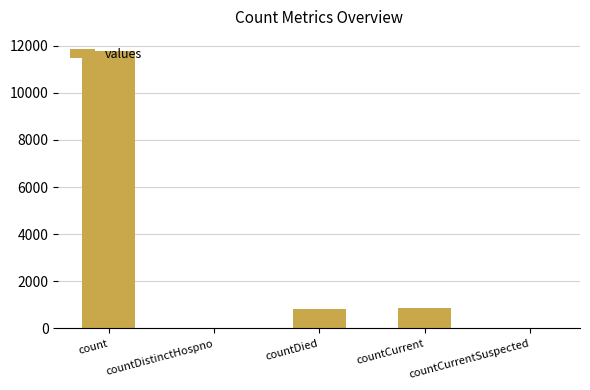

What is the sum of all values?

13464